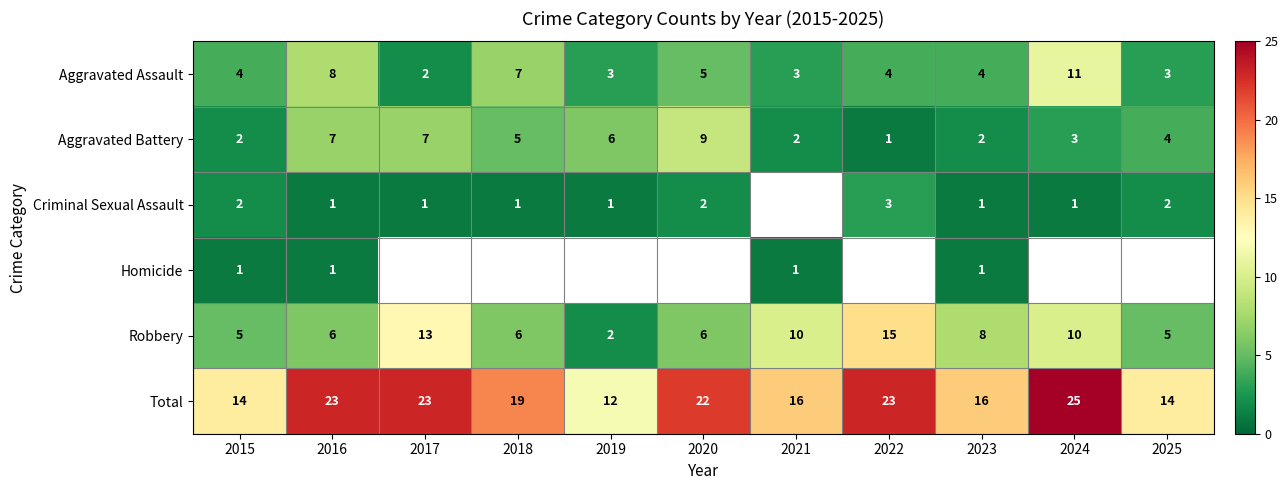

Is it true that Aggravated Battery equals 1 at 2024?

False